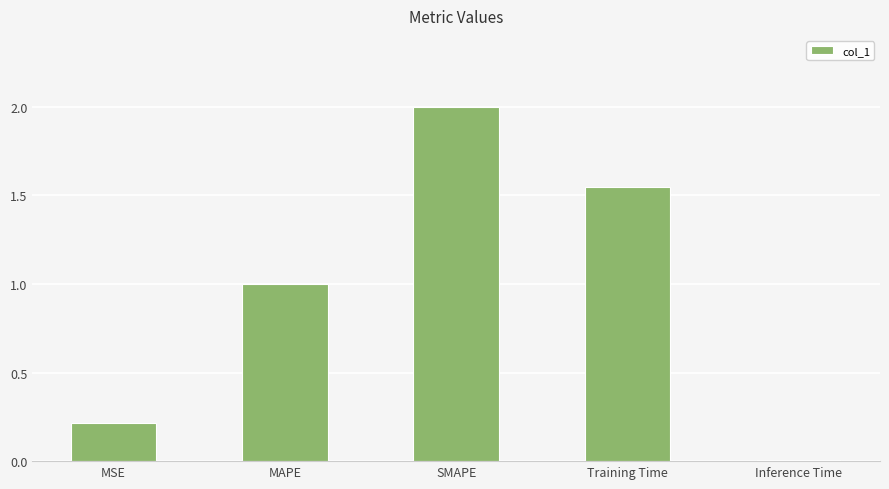

What is the maximum value shown in the chart?

2.0